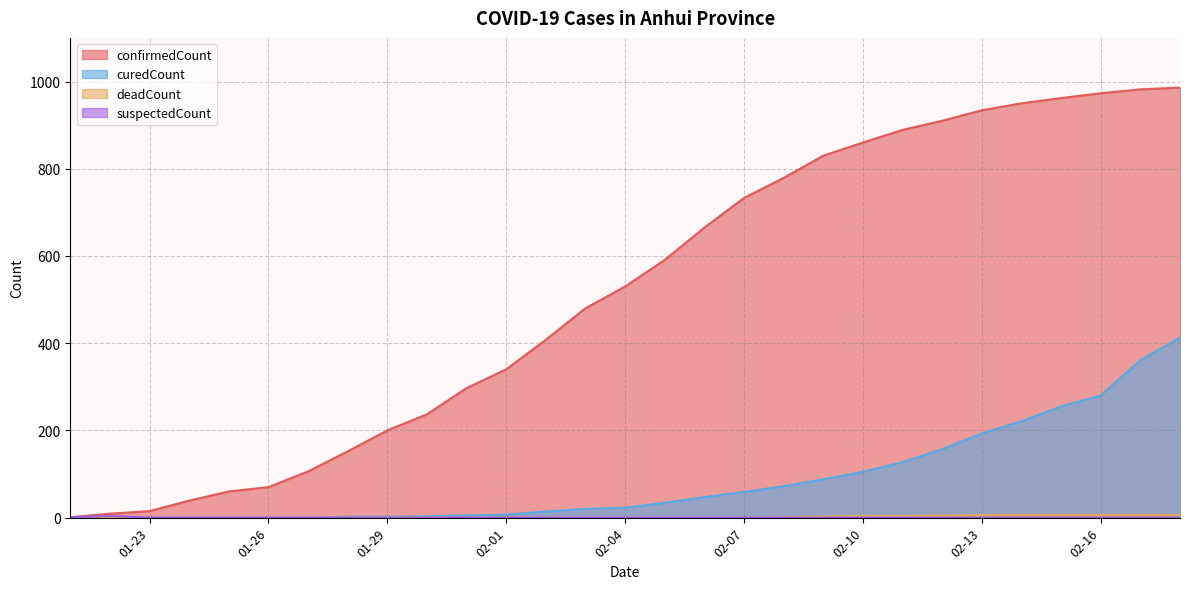

Which series has the widest spread of values?

confirmedCount